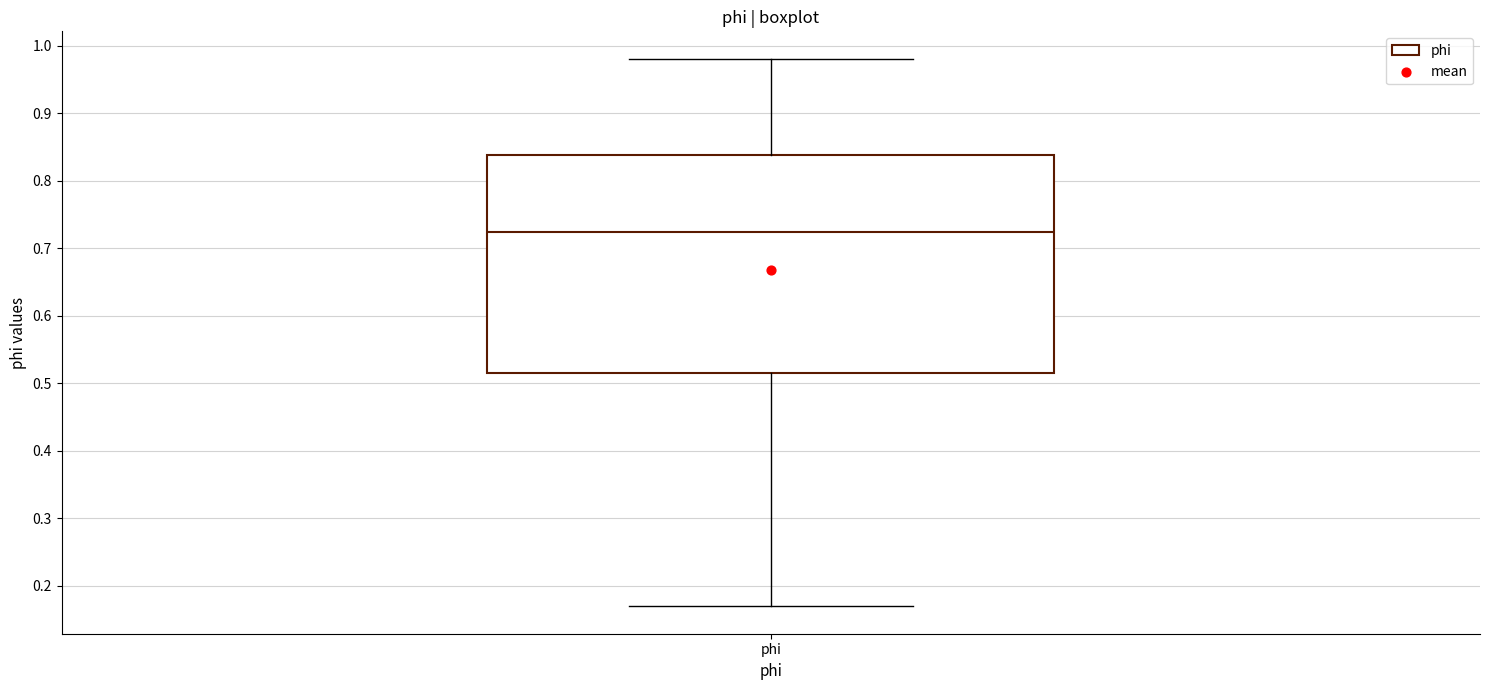

Transcribe this box plot: give where the median line is, the range the box spans, and where the two whiskers end, as read against the y-axis. The values are not printed on the chart, so give them approximately, as read against the axis.

median 0.72, box 0.51 to 0.84, whiskers 0.17 to 0.98